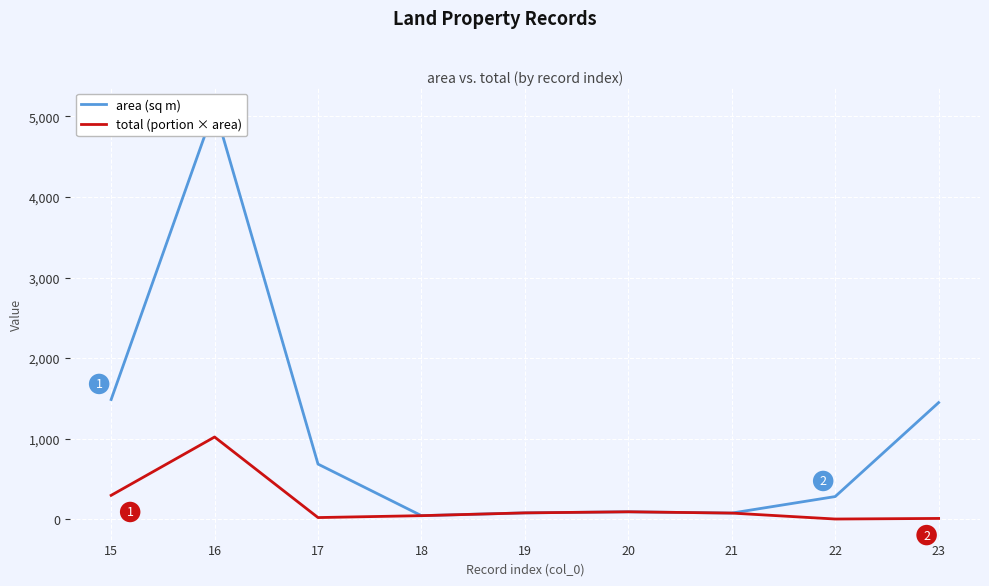

True or false: total (portion × area) and area (sq m) cross at least once.

False